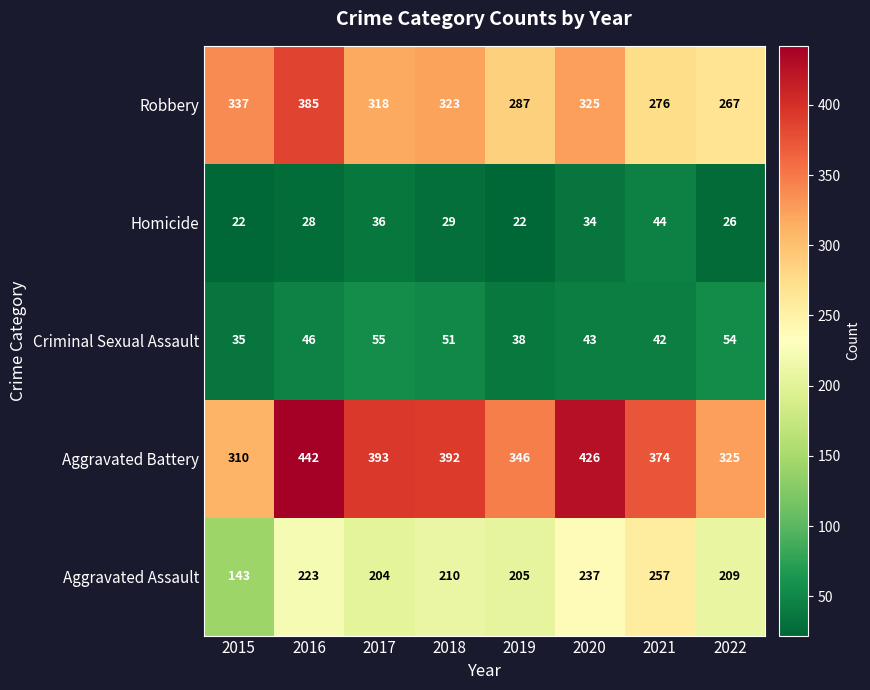

Which series changed the most between 2019 and 2022?

Aggravated Battery